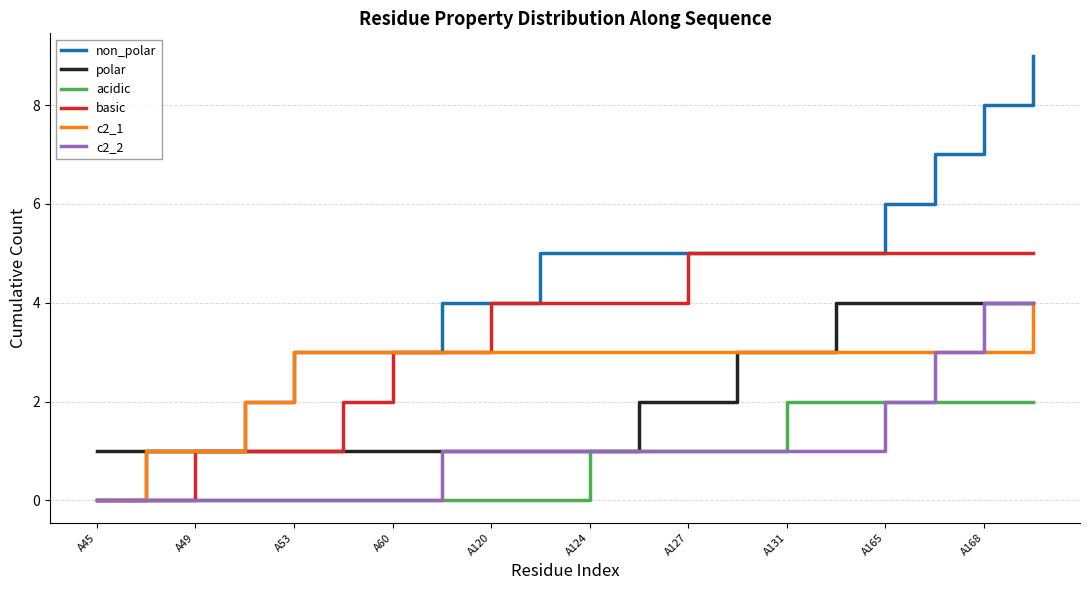

What is the maximum value shown in the chart?

9